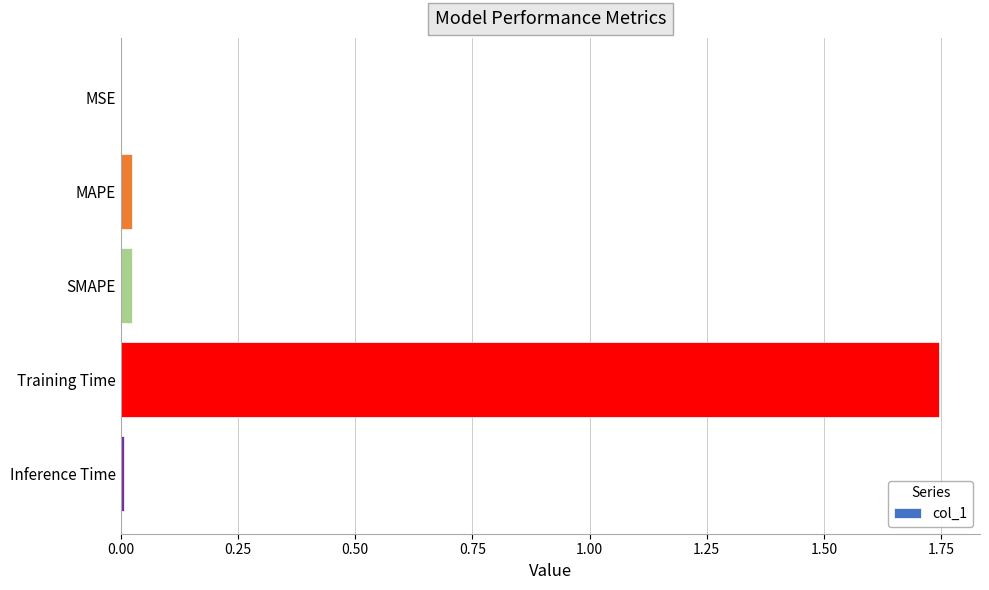

How many categories are shown in the chart?

5